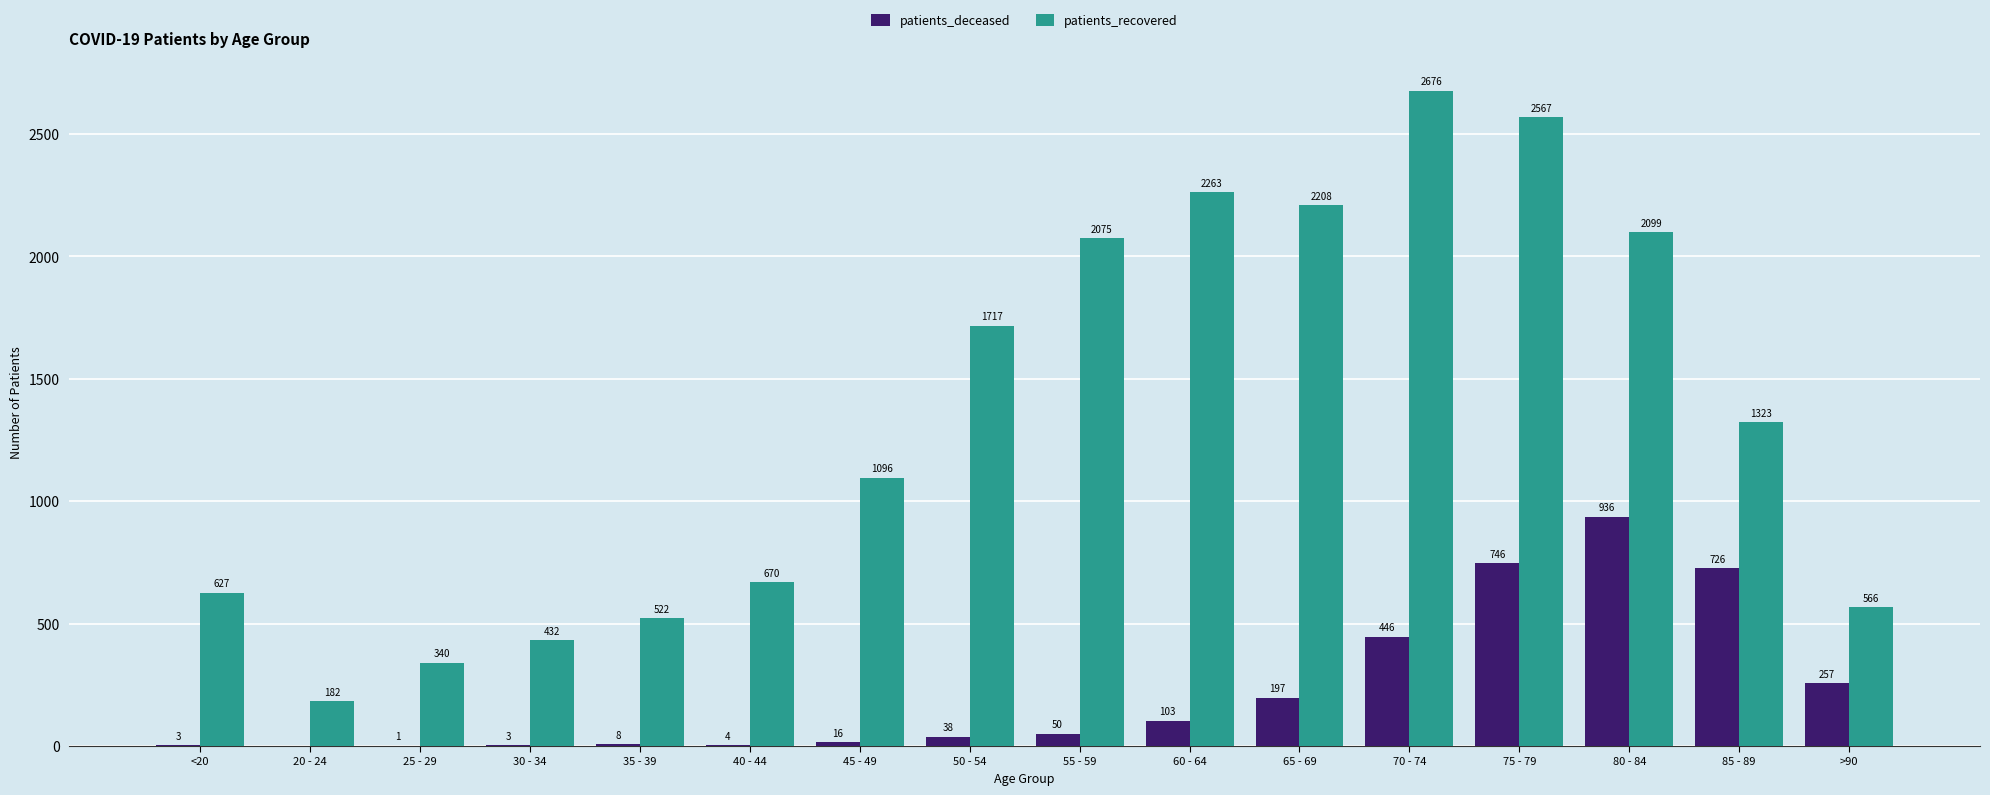

What is the sum of all patients_recovered values?

21363